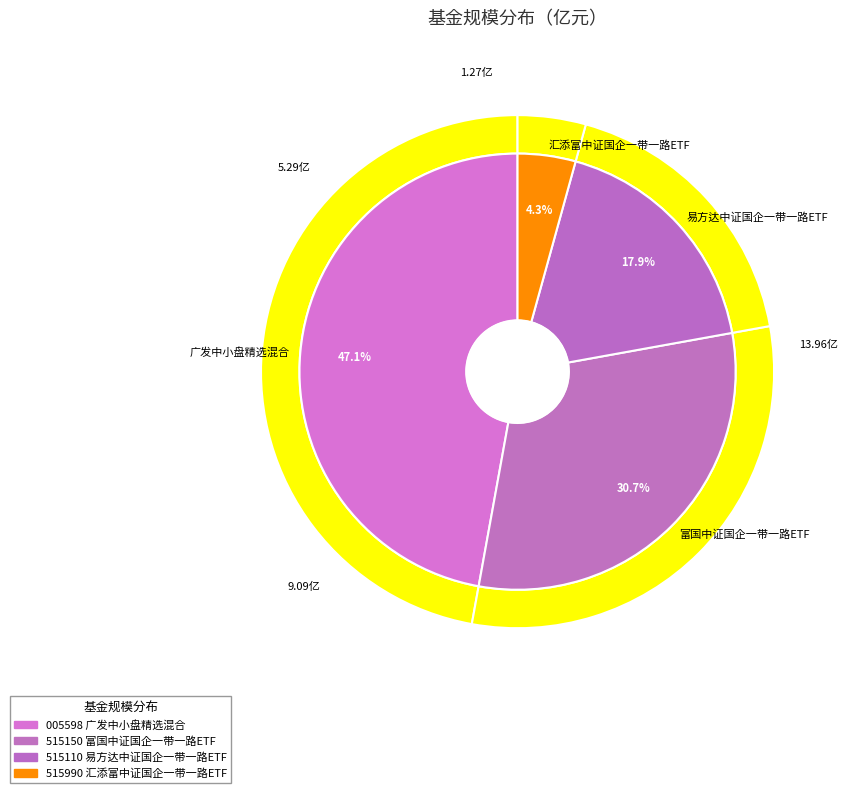

Between 广发中小盘精选混合 and 易方达中证国企一带一路ETF, which is larger?

广发中小盘精选混合